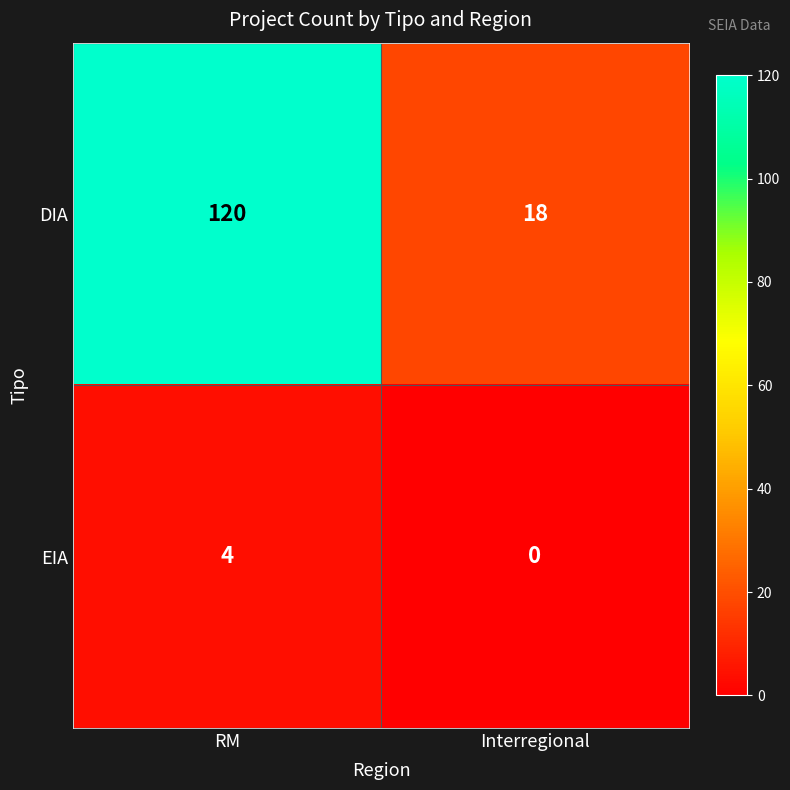

Which series has the largest total across all categories?

DIA